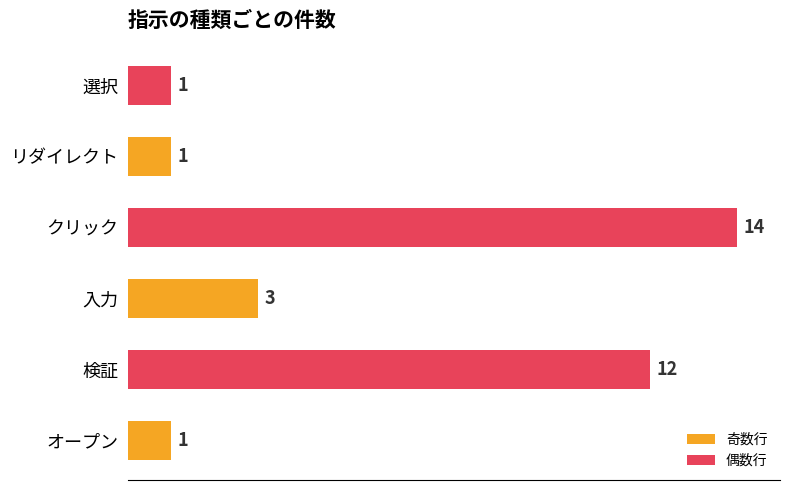

Reading top to bottom, what are all the values shown in this chart?

1	1	14	3	12	1